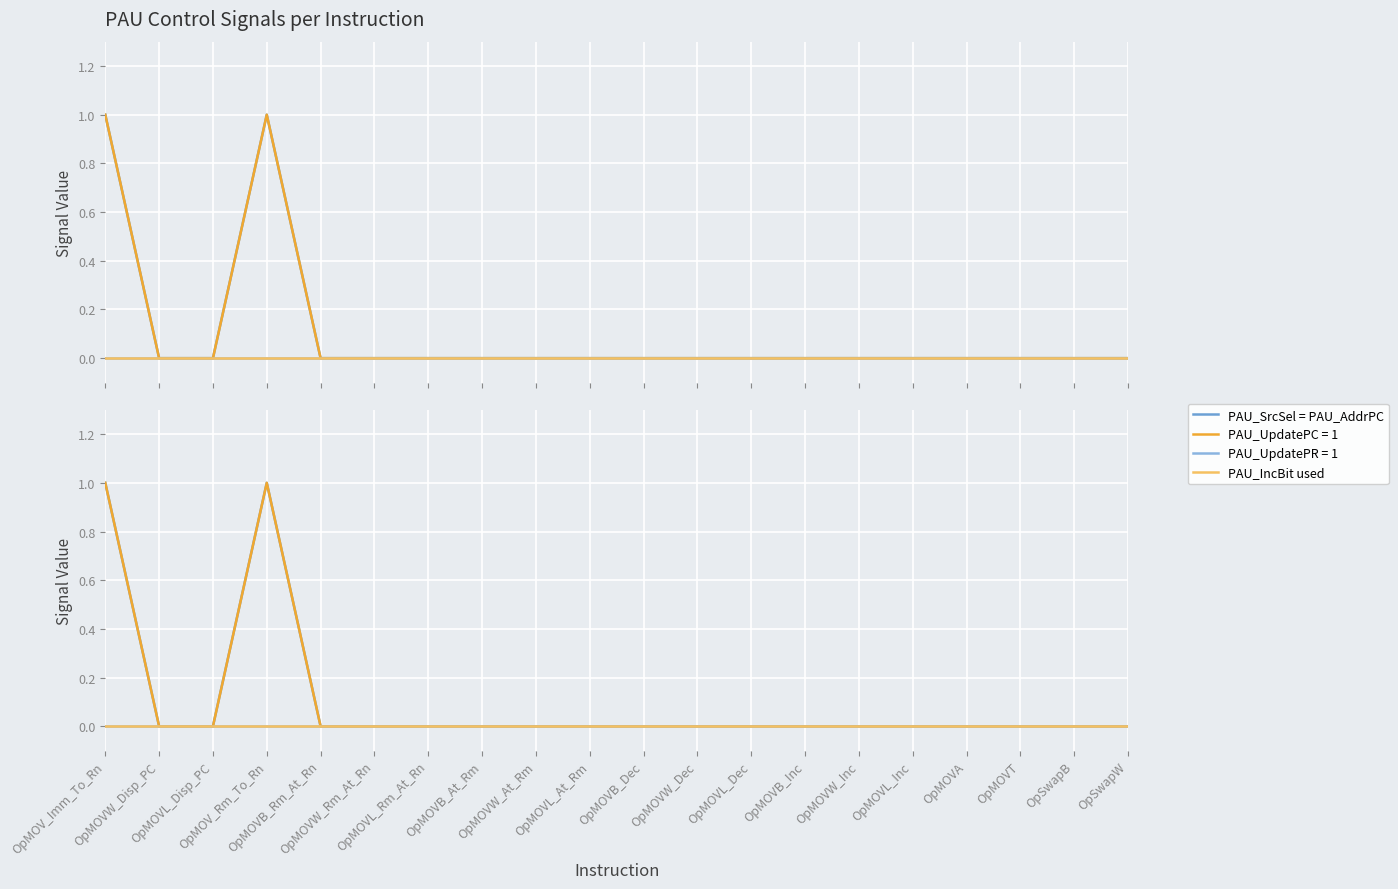

Count the PAU_SrcSel = PAU_AddrPC values in the range 0 to 1.

20